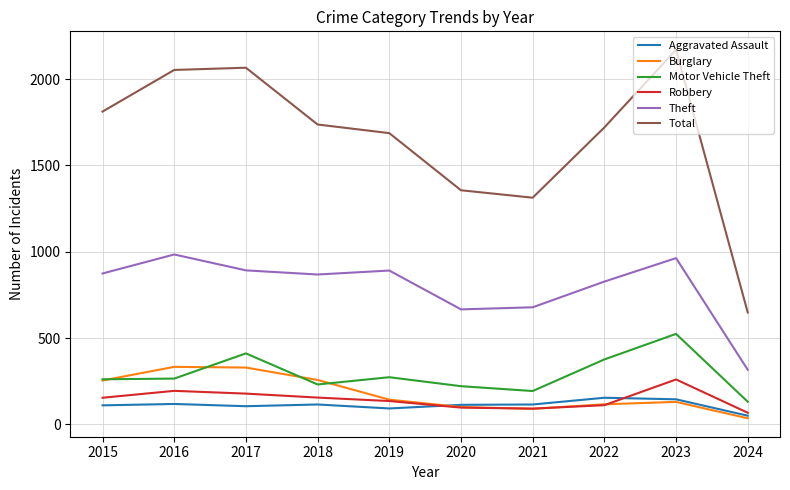

Which series has the largest total across all categories?

Total